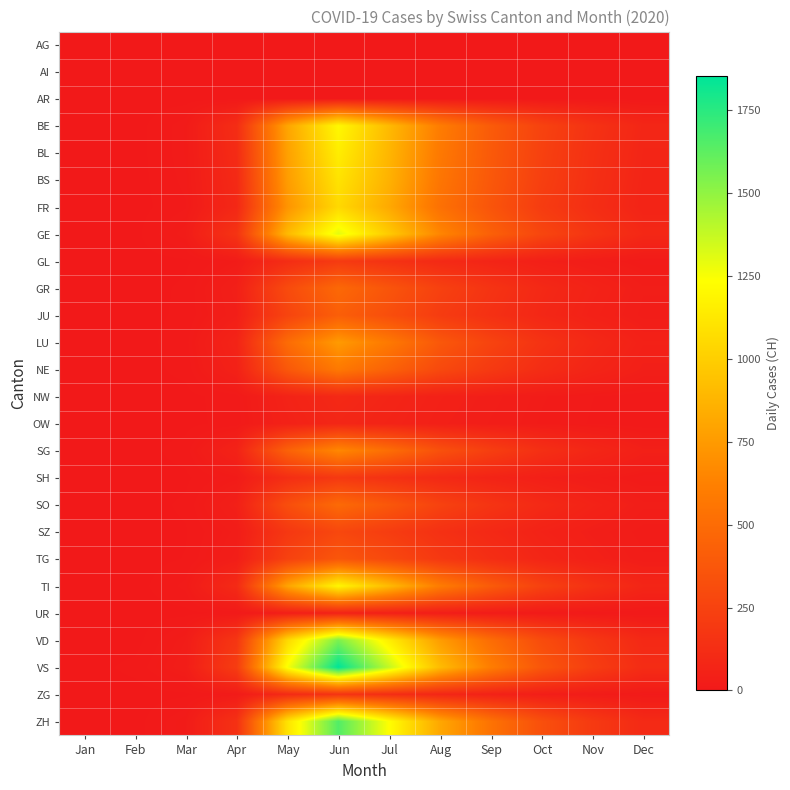

Between Feb and Nov, which series saw the biggest shift?

VS